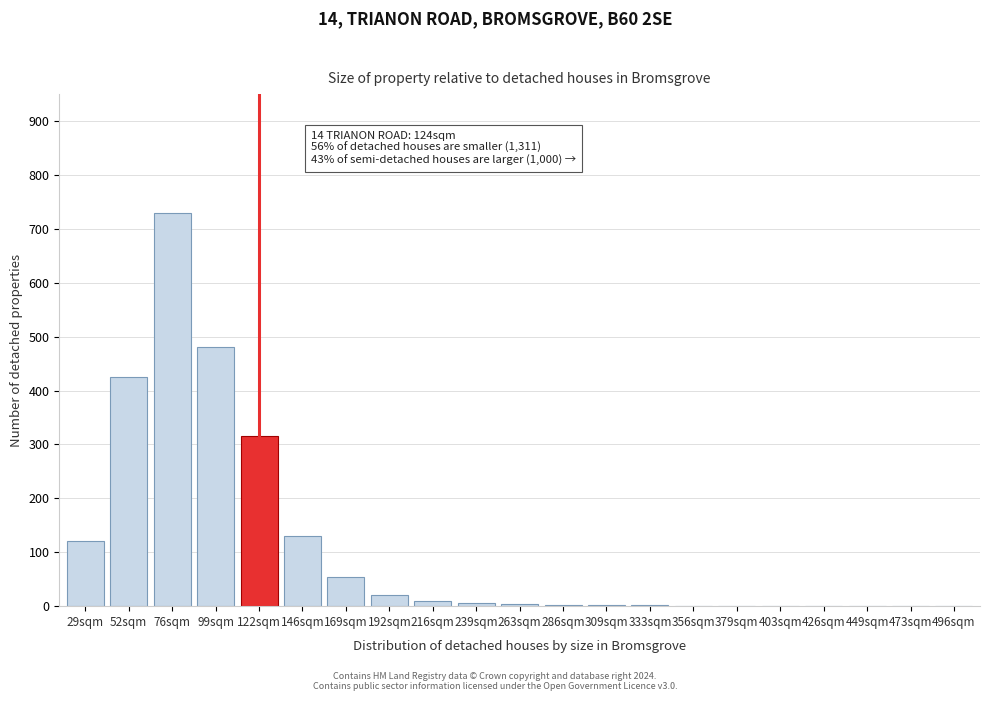

Which label corresponds to the largest value in the chart?

76sqm